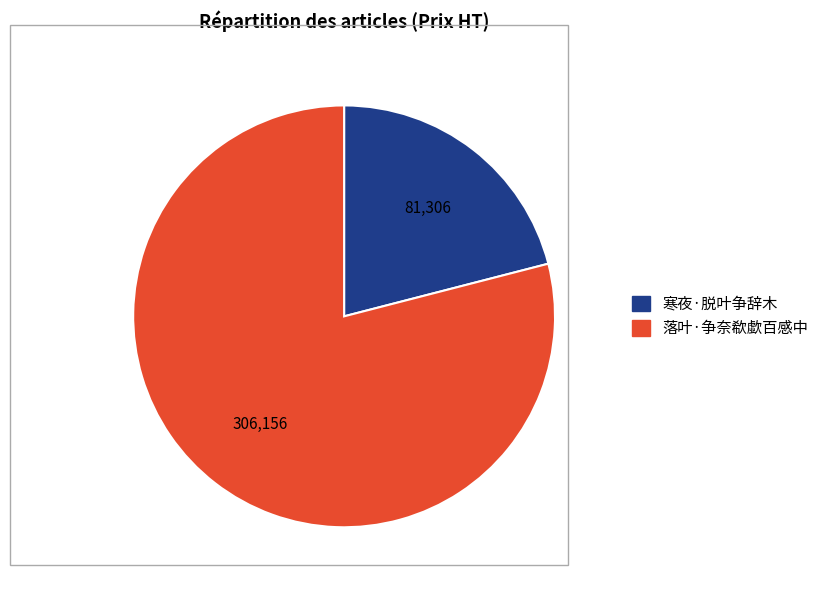

Approximately how many times larger is the value at 落叶·争奈欷歔百感中 compared to 寒夜·脱叶争辞木?

3.8